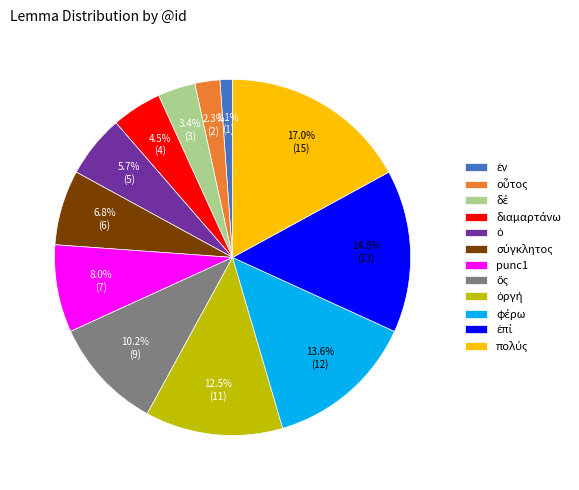

Does any single category account for the majority?

No